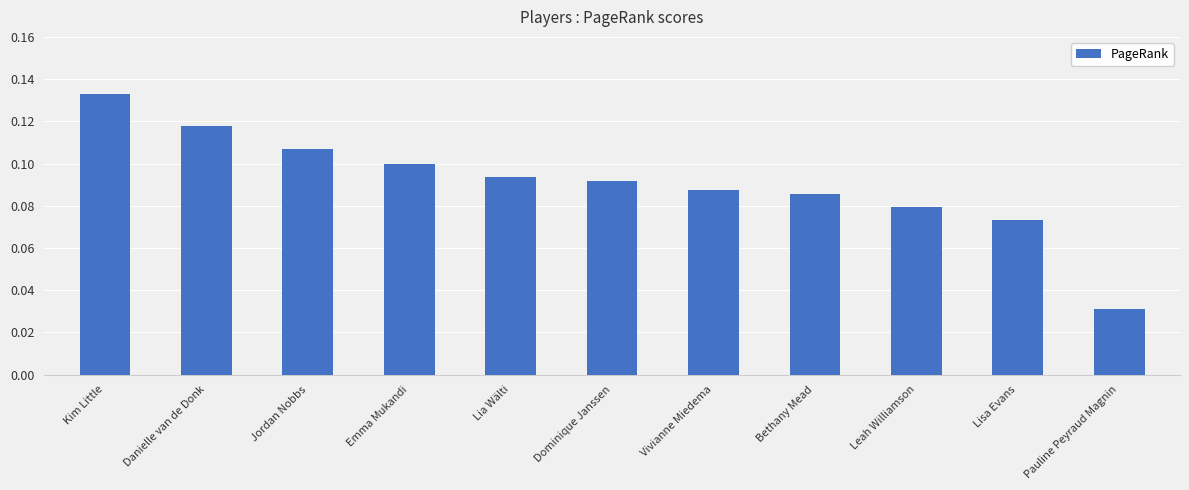

Is it true that the value at Lisa Evans is 0.1?

True